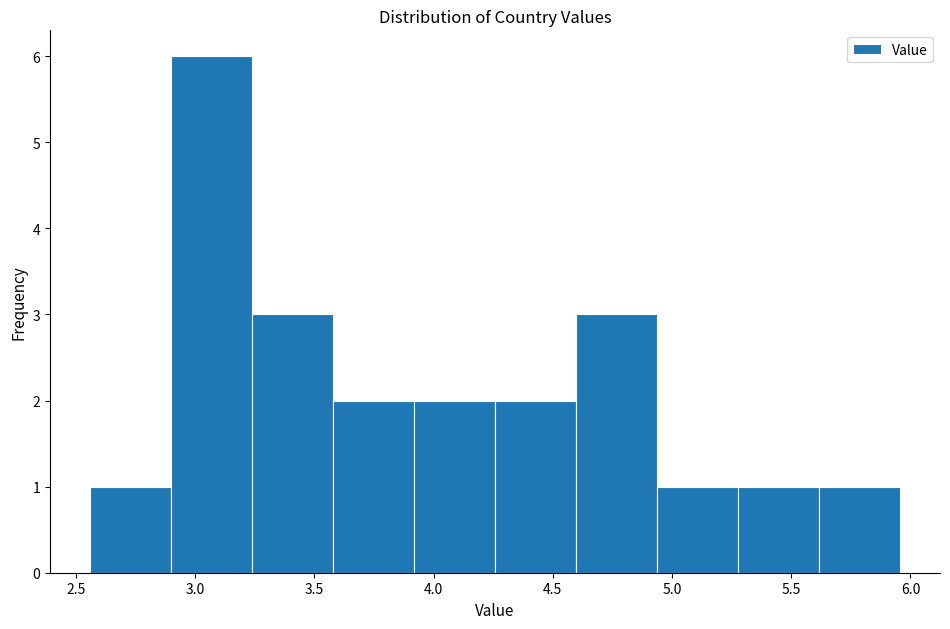

Reading left to right, transcribe this chart: for each bar, give the range it covers on the x-axis and its height. Neither the bar edges nor the heights are printed on the chart, so give them approximately, as read against the axes.

2.55 to 2.90: 1
2.90 to 3.25: 6
3.25 to 3.60: 3
3.60 to 3.90: 2
3.90 to 4.25: 2
4.25 to 4.60: 2
4.60 to 4.95: 3
4.95 to 5.30: 1
5.30 to 5.60: 1
5.60 to 5.95: 1